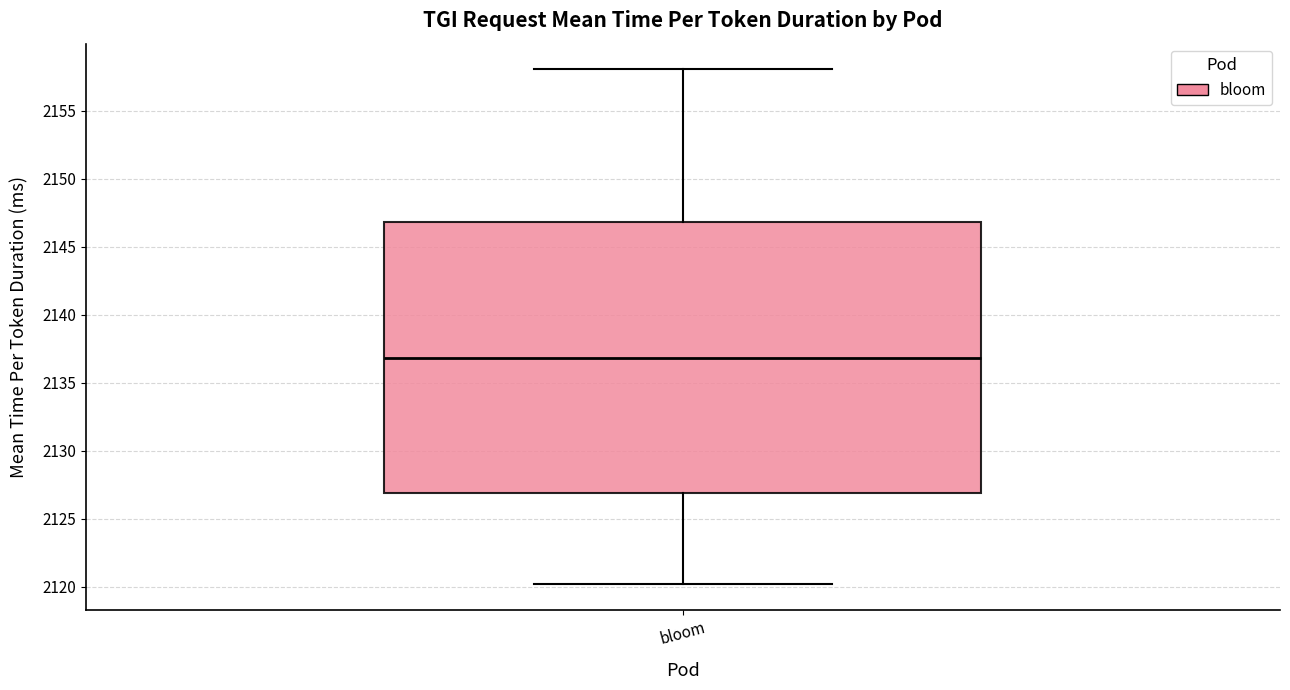

Where does the lower whisker of the box for bloom end on the y-axis? The values are not printed on the chart, so give them approximately, as read against the axis.

2120